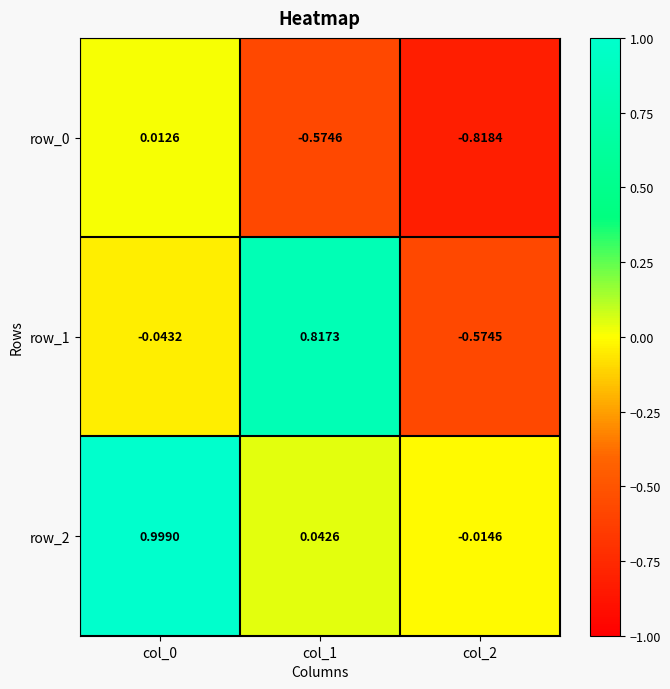

At which category is the sum across all series the highest?

col_0